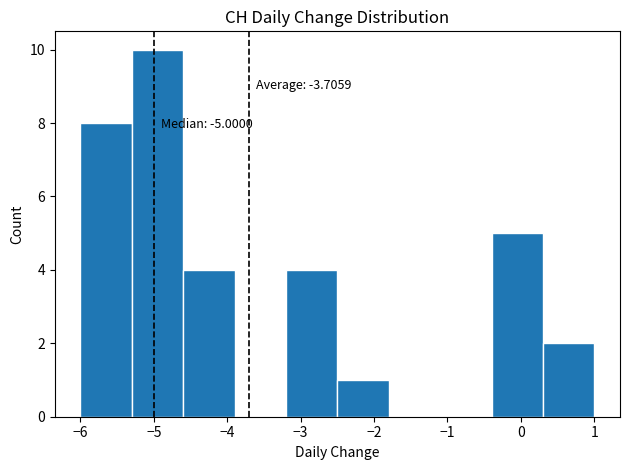

Which range on the x-axis has the tallest bar?

-5.3 to -4.6